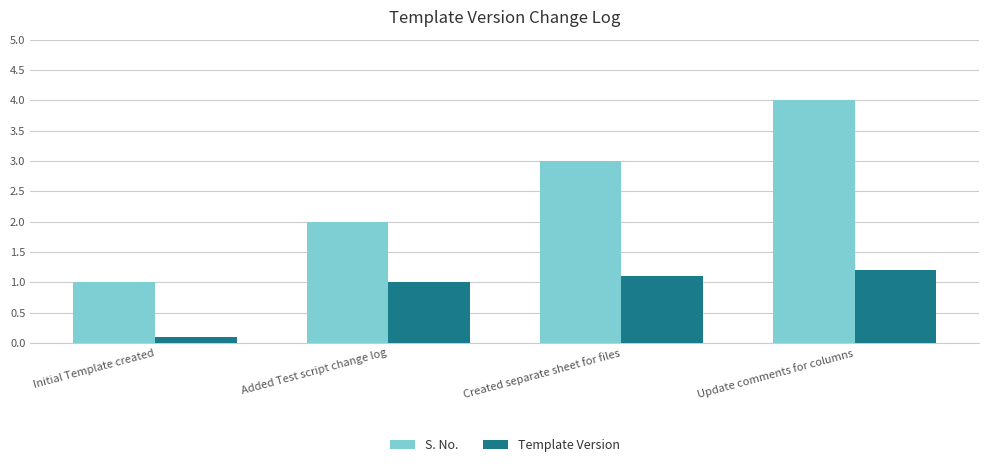

Where is S. No. nearest to the value 2?

Added Test script change log